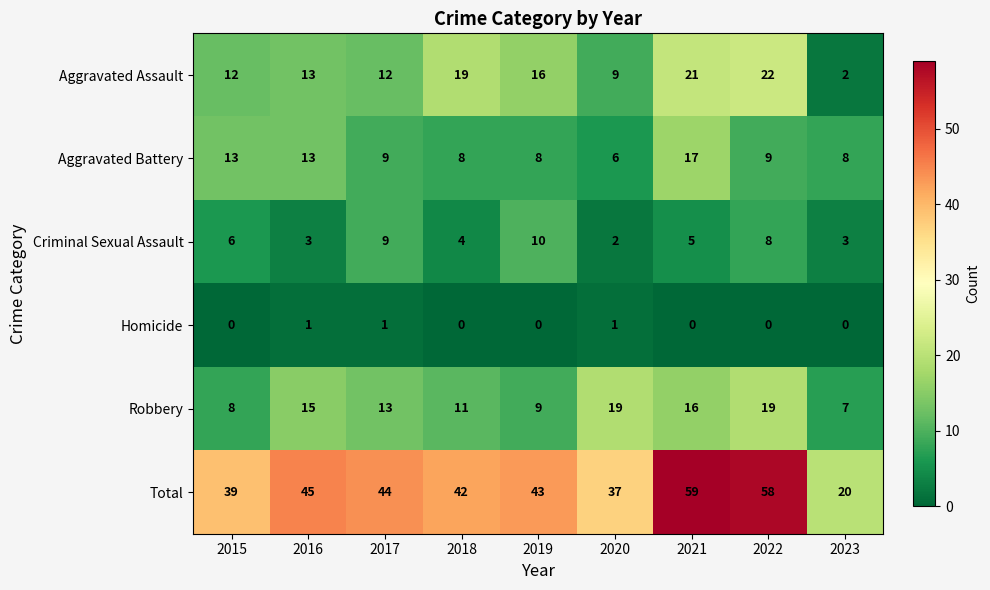

What is the total value across all series at 2018?

84